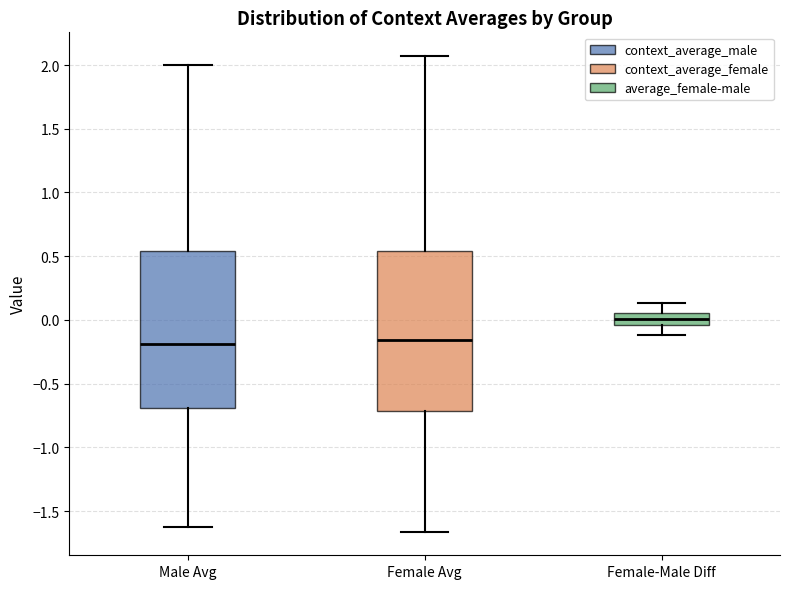

Reading left to right, transcribe this box plot: for each box, give where its median line is, the range the box spans, and where its two whiskers end, as read against the y-axis. The values are not printed on the chart, so give them approximately, as read against the axis.

Male Avg: median -0.20, box -0.70 to 0.55, whiskers -1.60 to 2.00
Female Avg: median -0.15, box -0.70 to 0.55, whiskers -1.65 to 2.05
Female-Male Diff: median 0.00, box -0.05 to 0.05, whiskers -0.10 to 0.15